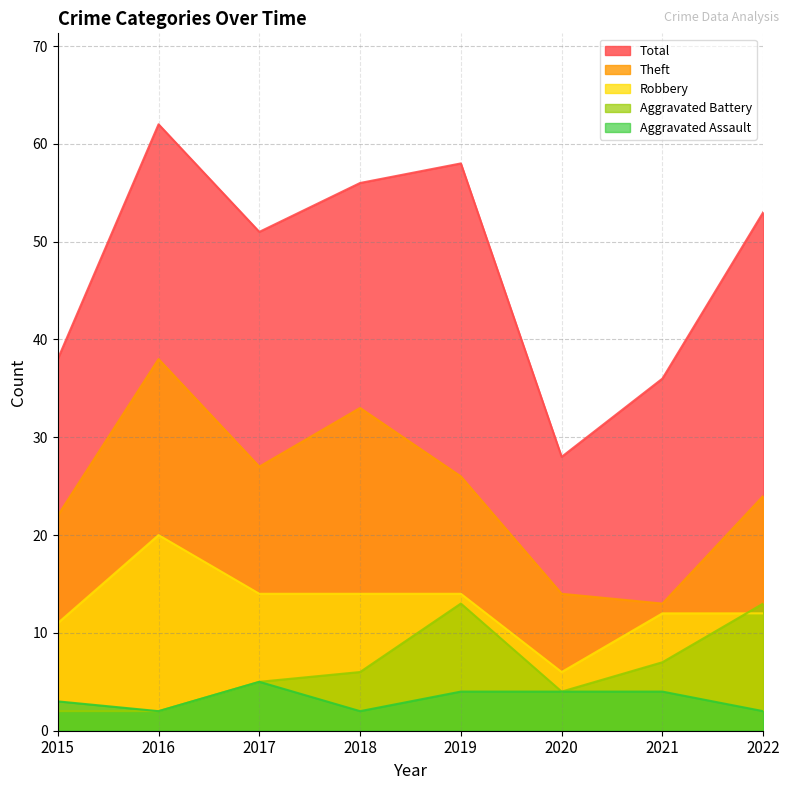

Reading right to left, extract all data points from this chart.

Aggravated Assault: 2	4	4	4	2	5	2	3
Aggravated Battery: 13	7	4	13	6	5	2	2
Robbery: 12	12	6	14	14	14	20	11
Theft: 24	13	14	26	33	27	38	22
Total: 53	36	28	58	56	51	62	38